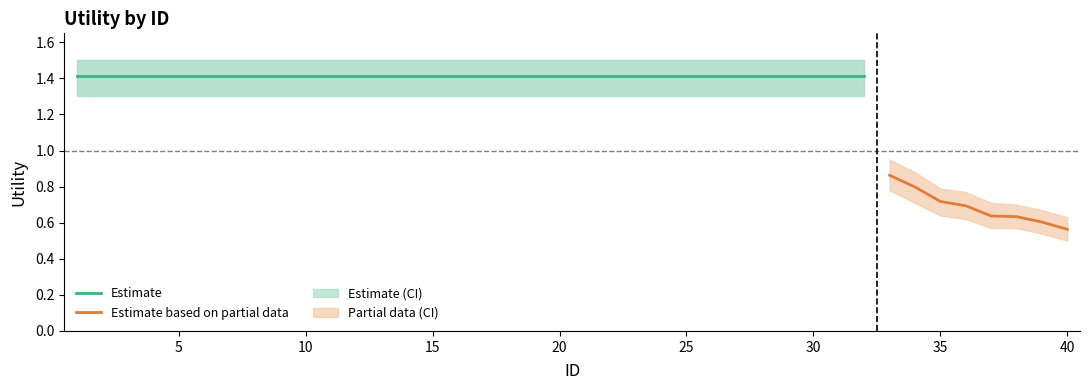

How many Utility values are between 1 and 2?

32